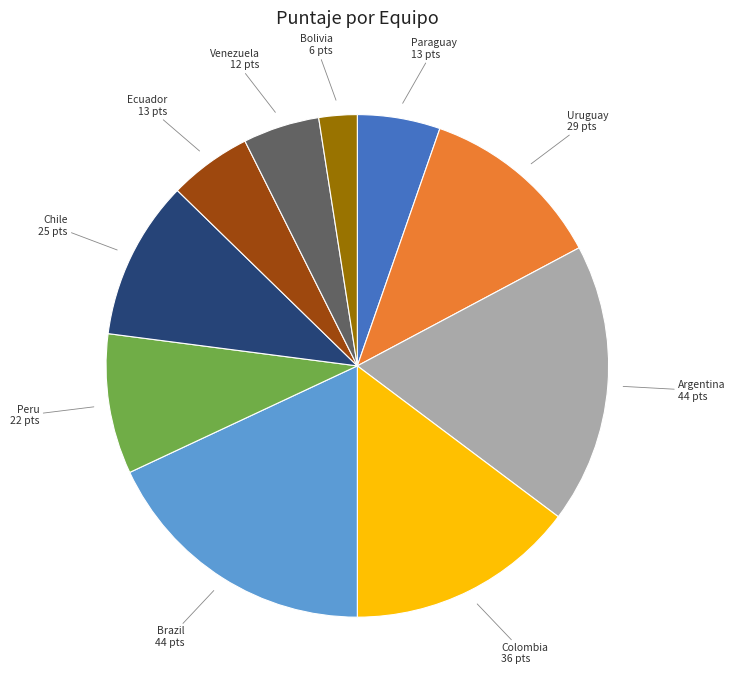

Is there any slice that represents more than half of the pie?

No